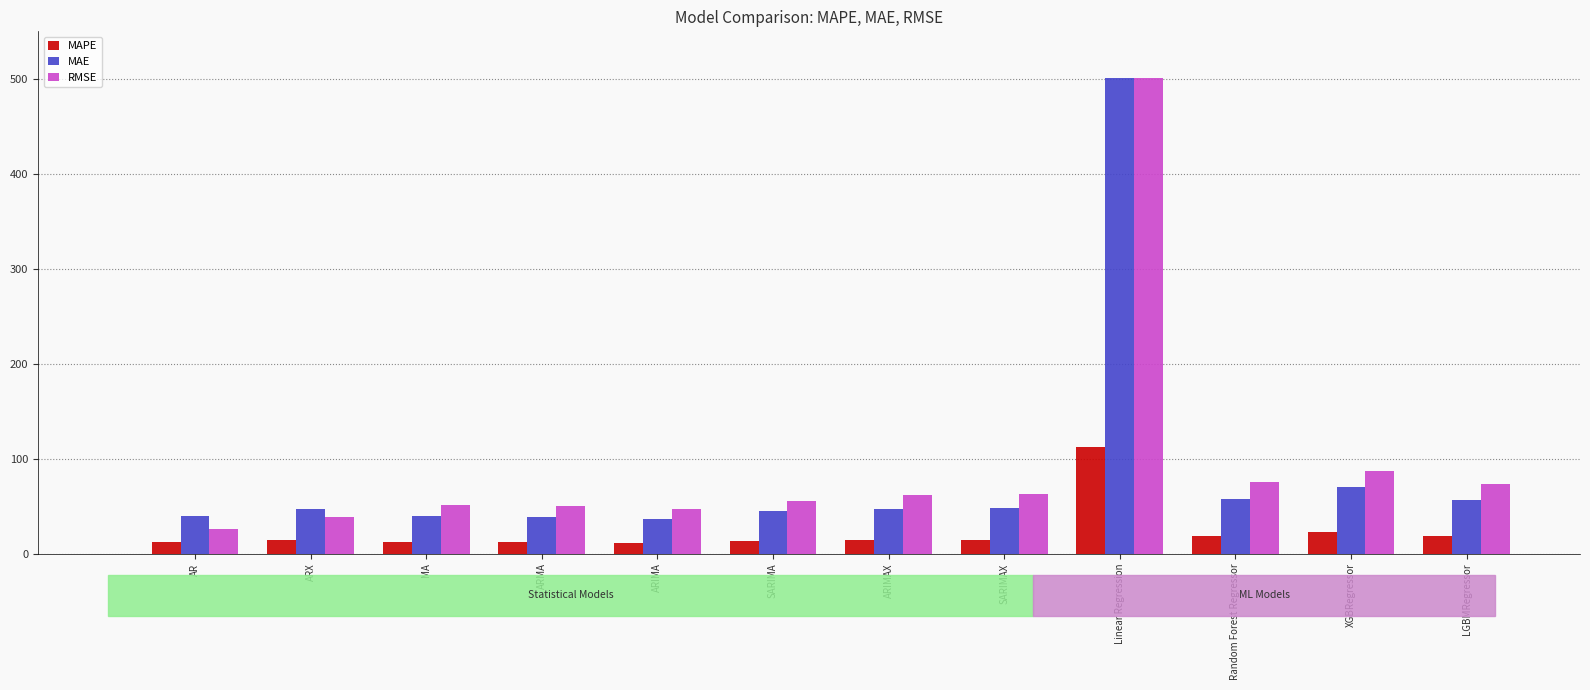

Which series has the largest total across all categories?

RMSE